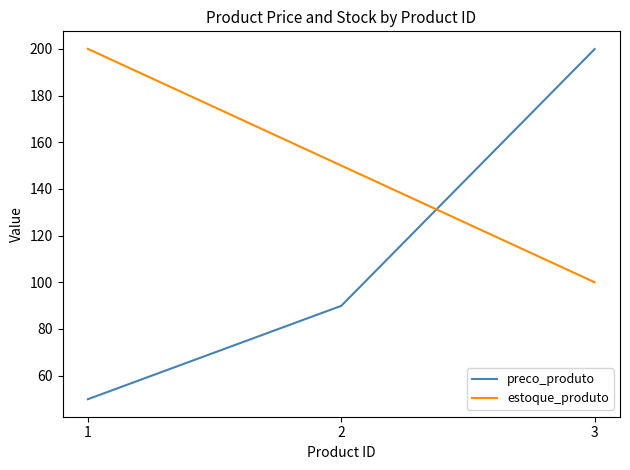

At which label does estoque_produto reach its peak?

1